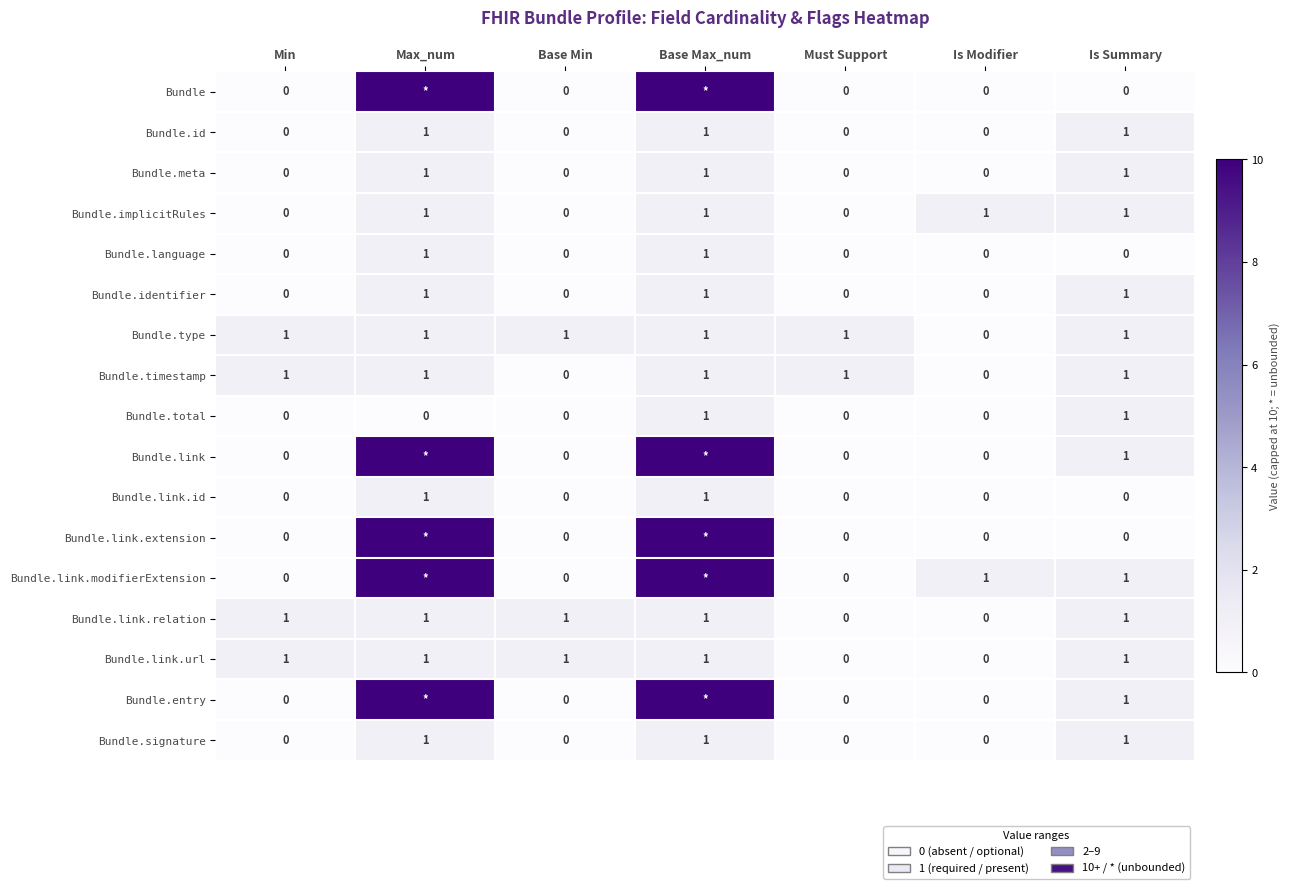

Count the Bundle.link.relation values in the range 0 to 1.

7